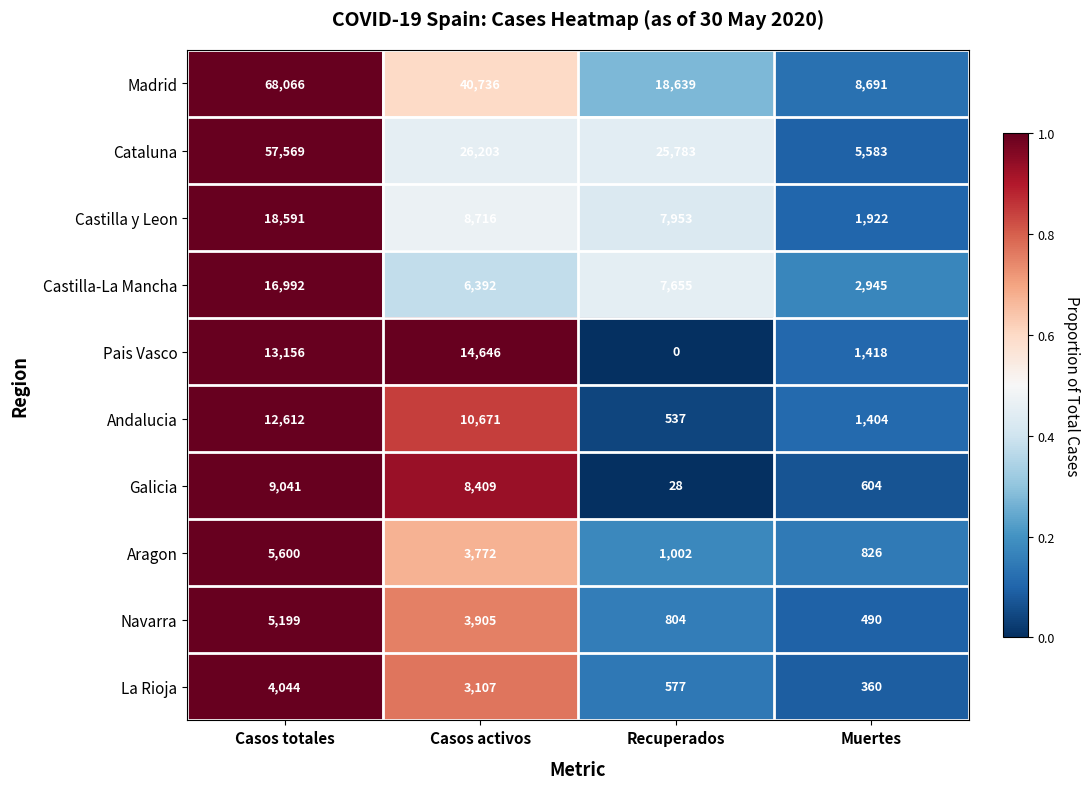

What is the difference between the highest and lowest values at Recuperados?

25783